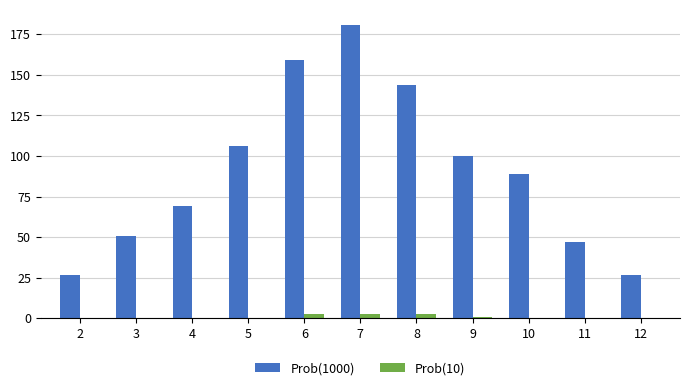

The value of Prob(1000) at 12 is 37. True or false?

False